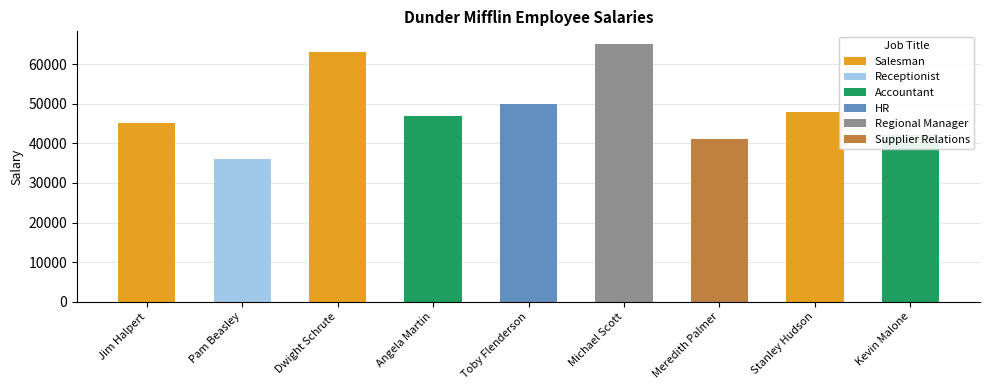

Reading left to right, extract all data points from this chart.

Jim Halpert=45000	Pam Beasley=36000	Dwight Schrute=63000	Angela Martin=47000	Toby Flenderson=50000	Michael Scott=65000	Meredith Palmer=41000	Stanley Hudson=48000	Kevin Malone=42000